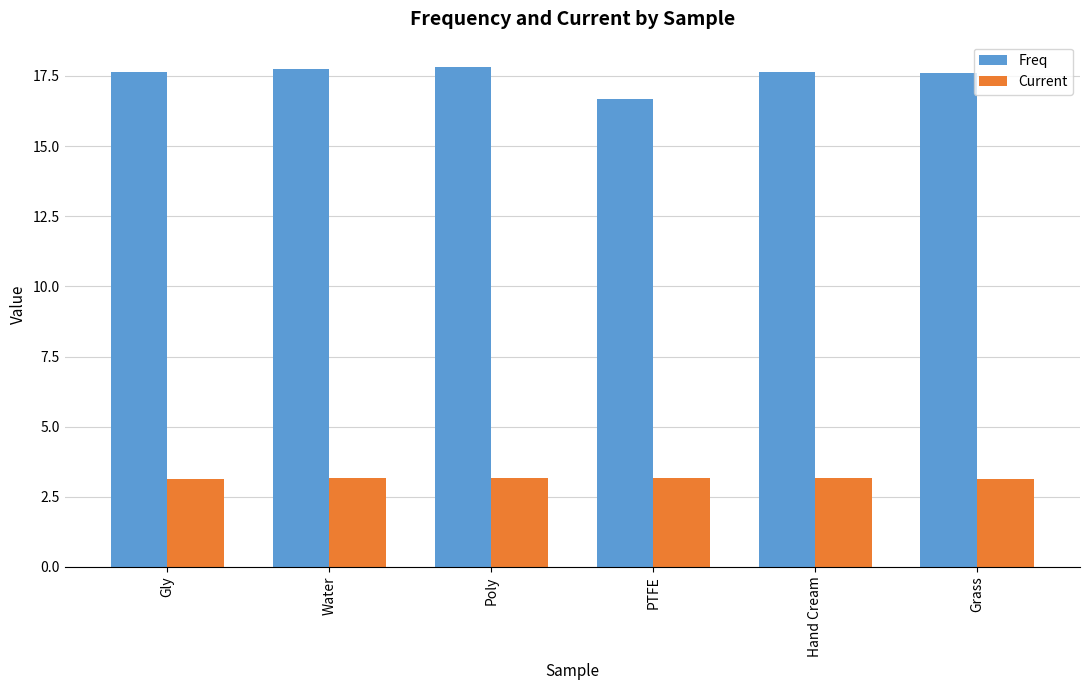

What is the spread (max minus min) of values at Hand Cream?

14.5